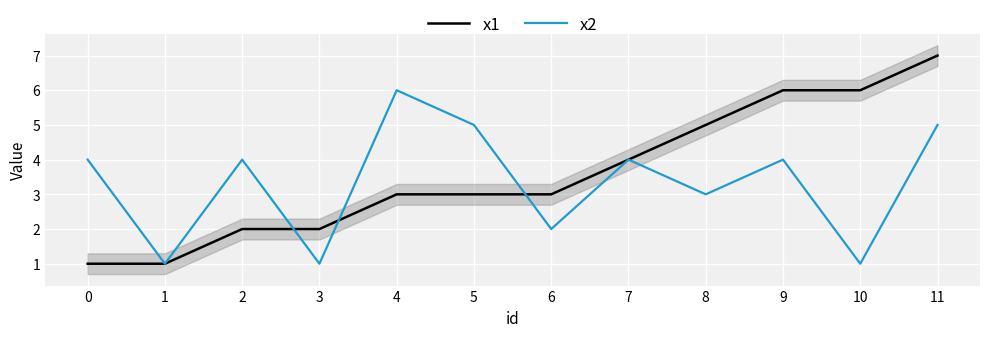

Count the number of data series in this chart.

2